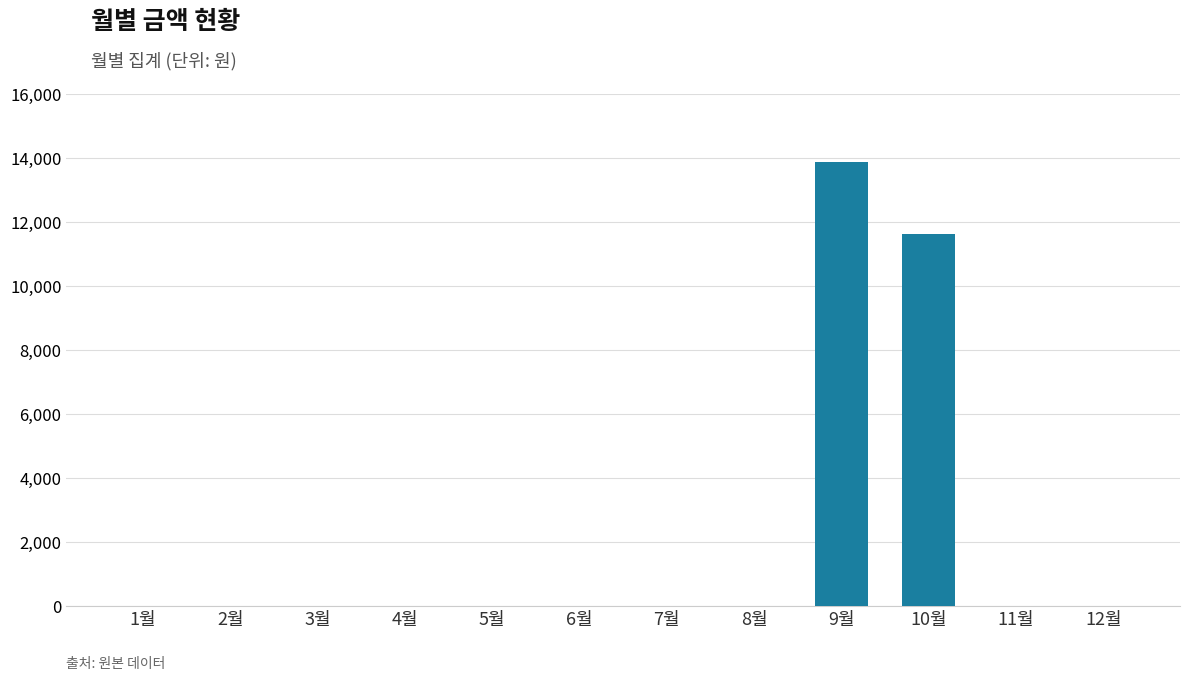

Count the number of values greater than 0.

2